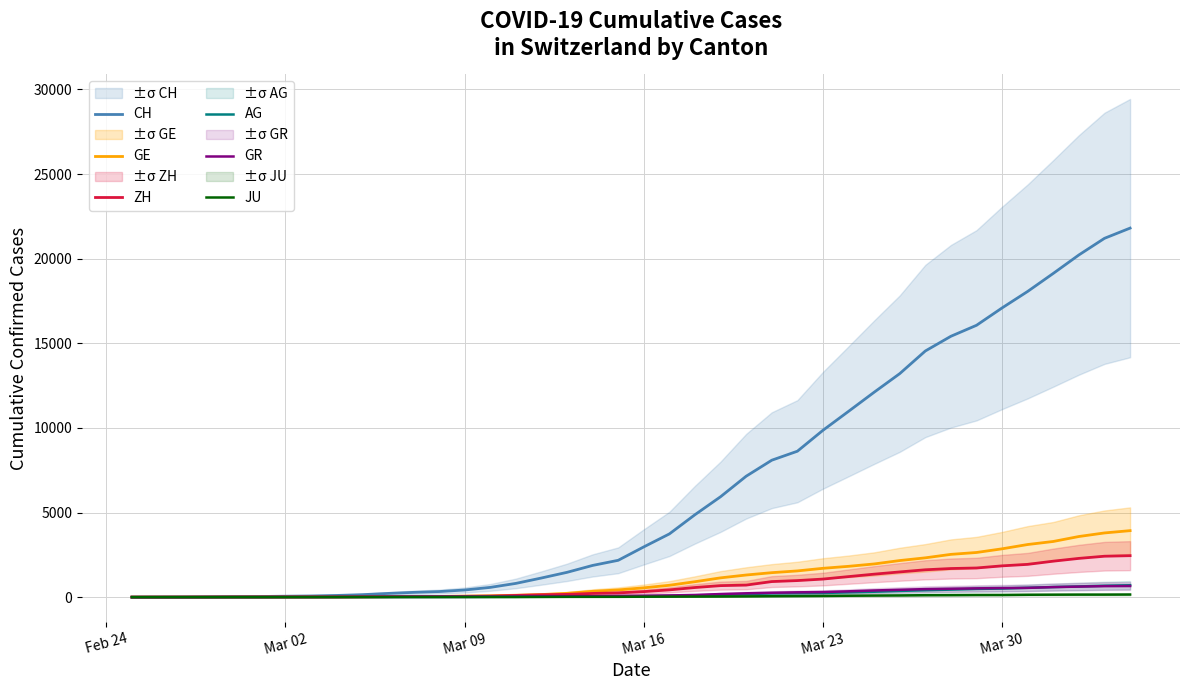

Which label corresponds to the smallest value in the chart?

Feb 24